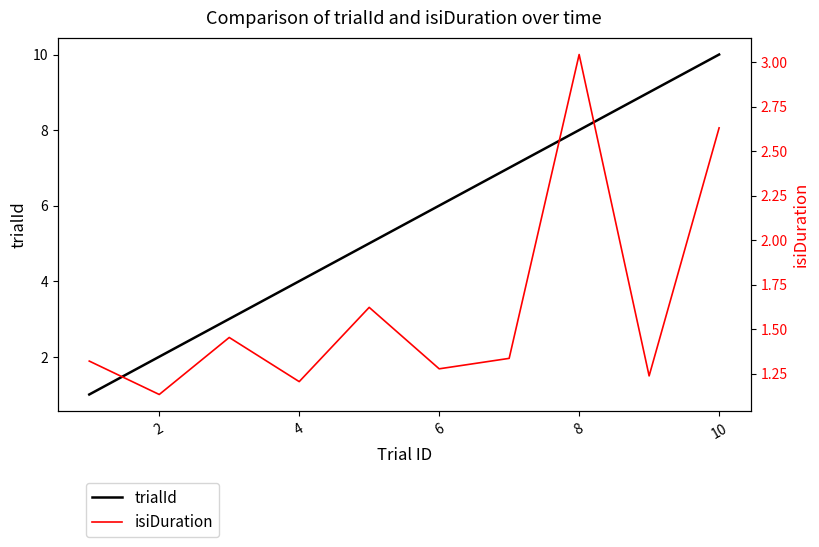

Where is the first local minimum for isiDuration?

2